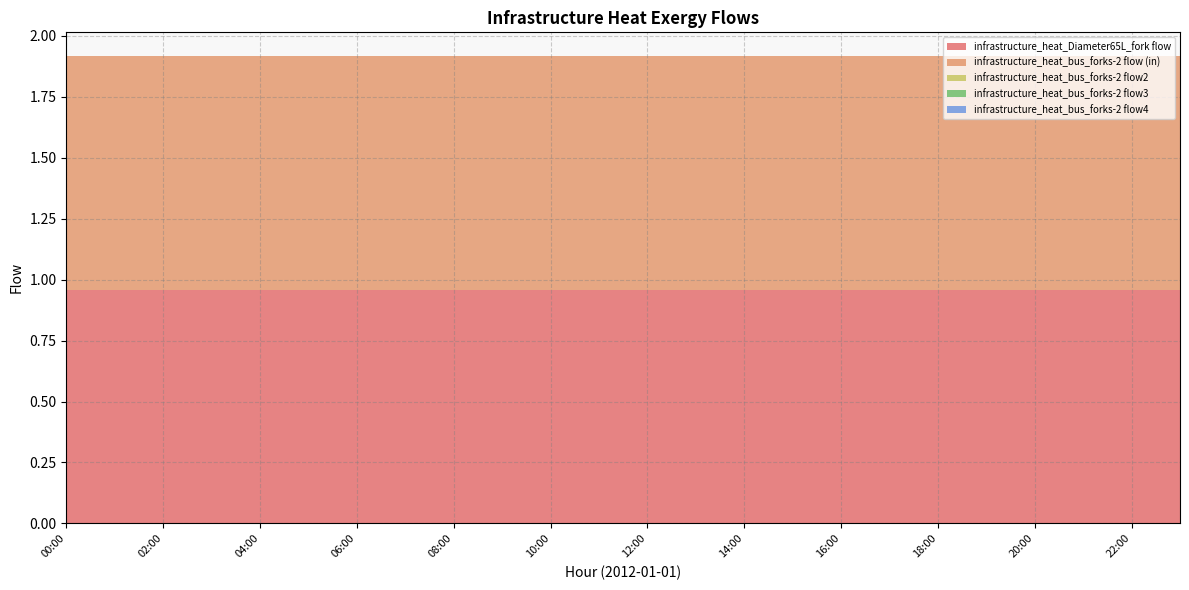

Reading left to right, list all the values displayed in this chart.

col_0_values: 00:00=0.0	01:00=0.0	02:00=0.0	03:00=0.0	04:00=0.0	05:00=0.0	06:00=0.0	07:00=0.0	08:00=0.0	09:00=0.0	10:00=0.0	11:00=0.0	12:00=0.0	13:00=0.0	14:00=0.0	15:00=0.0	16:00=0.0	17:00=0.0	18:00=0.0	19:00=0.0	20:00=0.0	21:00=0.0	22:00=0.0	23:00=0.0
Diameter65L_fork_flow1: 00:00=1.0	01:00=1.0	02:00=1.0	03:00=1.0	04:00=1.0	05:00=1.0	06:00=1.0	07:00=1.0	08:00=1.0	09:00=1.0	10:00=1.0	11:00=1.0	12:00=1.0	13:00=1.0	14:00=1.0	15:00=1.0	16:00=1.0	17:00=1.0	18:00=1.0	19:00=1.0	20:00=1.0	21:00=1.0	22:00=1.0	23:00=1.0
bus_forks2_flow: 00:00=1.0	01:00=1.0	02:00=1.0	03:00=1.0	04:00=1.0	05:00=1.0	06:00=1.0	07:00=1.0	08:00=1.0	09:00=1.0	10:00=1.0	11:00=1.0	12:00=1.0	13:00=1.0	14:00=1.0	15:00=1.0	16:00=1.0	17:00=1.0	18:00=1.0	19:00=1.0	20:00=1.0	21:00=1.0	22:00=1.0	23:00=1.0
bus_forks2_flow2: 00:00=0.0	01:00=0.0	02:00=0.0	03:00=0.0	04:00=0.0	05:00=0.0	06:00=0.0	07:00=0.0	08:00=0.0	09:00=0.0	10:00=0.0	11:00=0.0	12:00=0.0	13:00=0.0	14:00=0.0	15:00=0.0	16:00=0.0	17:00=0.0	18:00=0.0	19:00=0.0	20:00=0.0	21:00=0.0	22:00=0.0	23:00=0.0
bus_forks2_flow3: 00:00=0.0	01:00=0.0	02:00=0.0	03:00=0.0	04:00=0.0	05:00=0.0	06:00=0.0	07:00=0.0	08:00=0.0	09:00=0.0	10:00=0.0	11:00=0.0	12:00=0.0	13:00=0.0	14:00=0.0	15:00=0.0	16:00=0.0	17:00=0.0	18:00=0.0	19:00=0.0	20:00=0.0	21:00=0.0	22:00=0.0	23:00=0.0
bus_forks2_flow4: 00:00=0.0	01:00=0.0	02:00=0.0	03:00=0.0	04:00=0.0	05:00=0.0	06:00=0.0	07:00=0.0	08:00=0.0	09:00=0.0	10:00=0.0	11:00=0.0	12:00=0.0	13:00=0.0	14:00=0.0	15:00=0.0	16:00=0.0	17:00=0.0	18:00=0.0	19:00=0.0	20:00=0.0	21:00=0.0	22:00=0.0	23:00=0.0